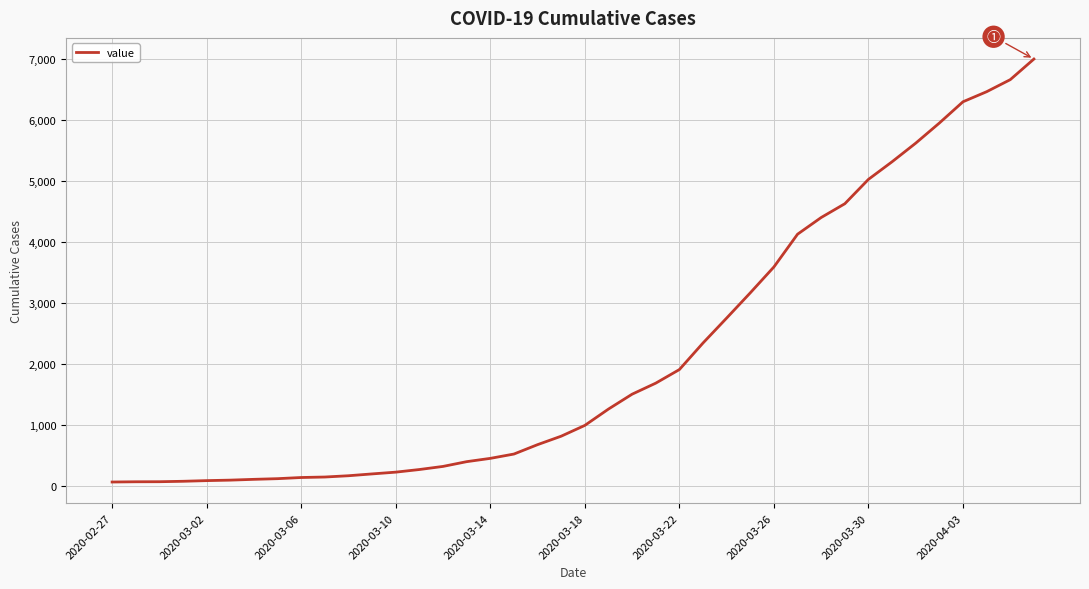

What is the maximum value shown in the chart?

7004